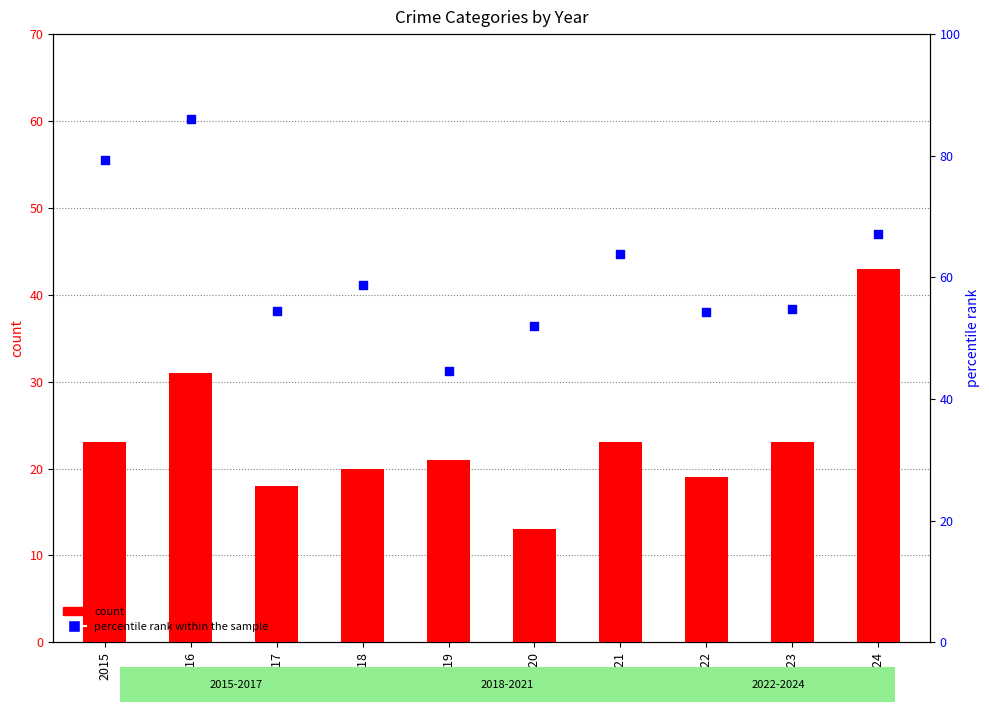

What are all the series names shown in the legend?

count, percentile rank within the sample